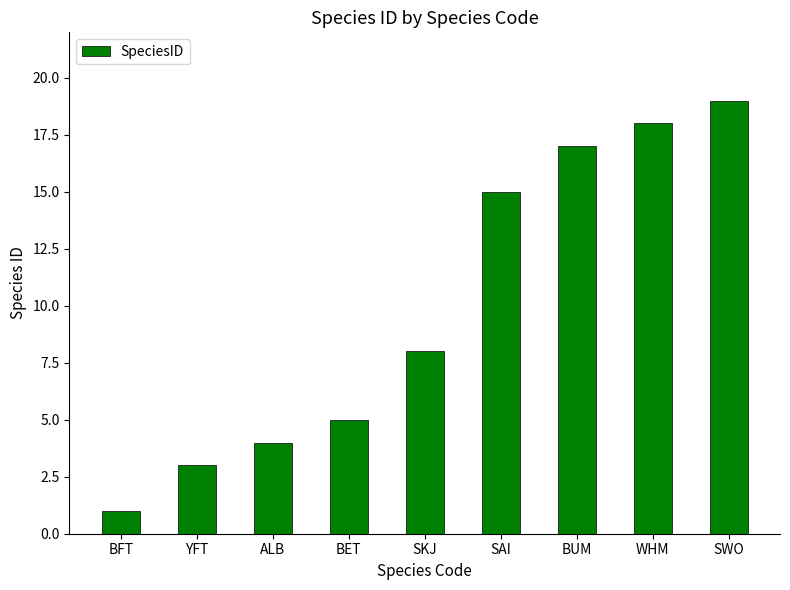

What is the change in value from BET to WHM?

+13